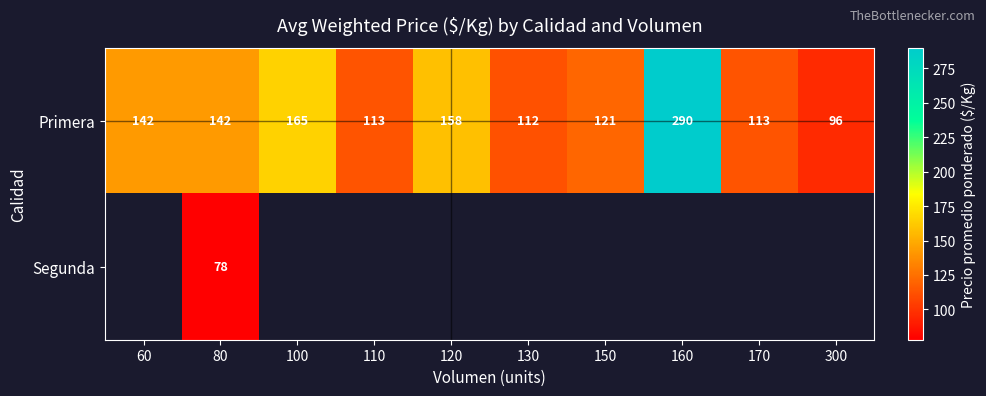

True or false: Primera has a value of 382 at 160.

False